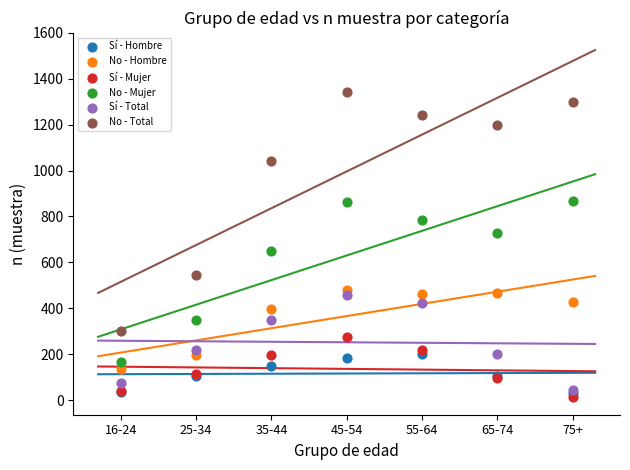

Across all series, what Y value is closest to 678?

648